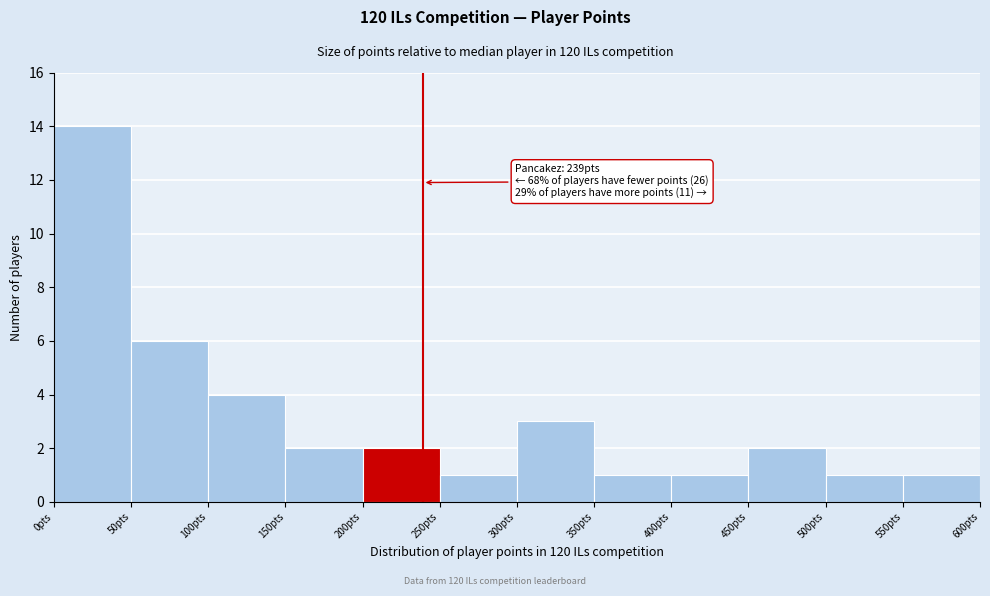

Which range on the x-axis has the tallest bar?

0 to 50